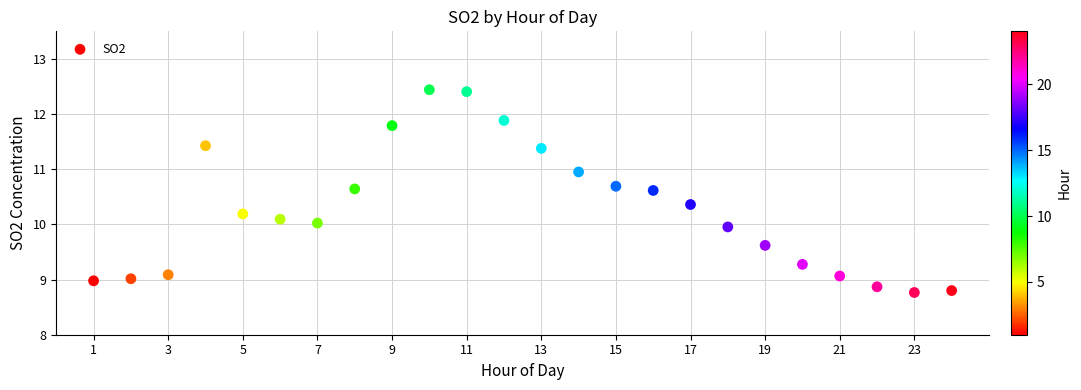

What is the range of X values (max minus min)?

23.0